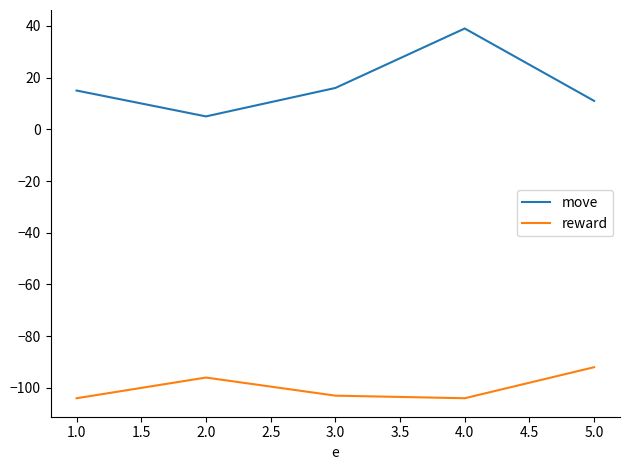

At 4.0, list the series in order from largest to smallest.

move, reward